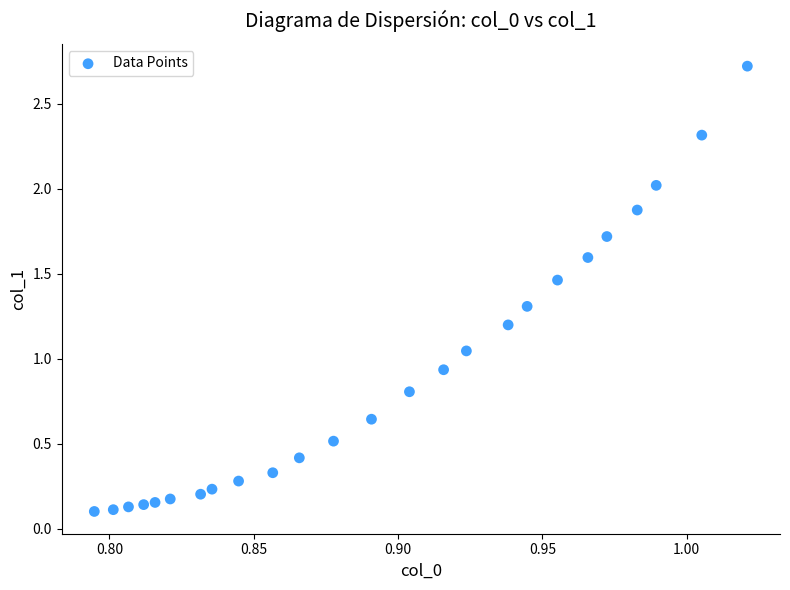

What is the range of Y values (max minus min)?

2.6